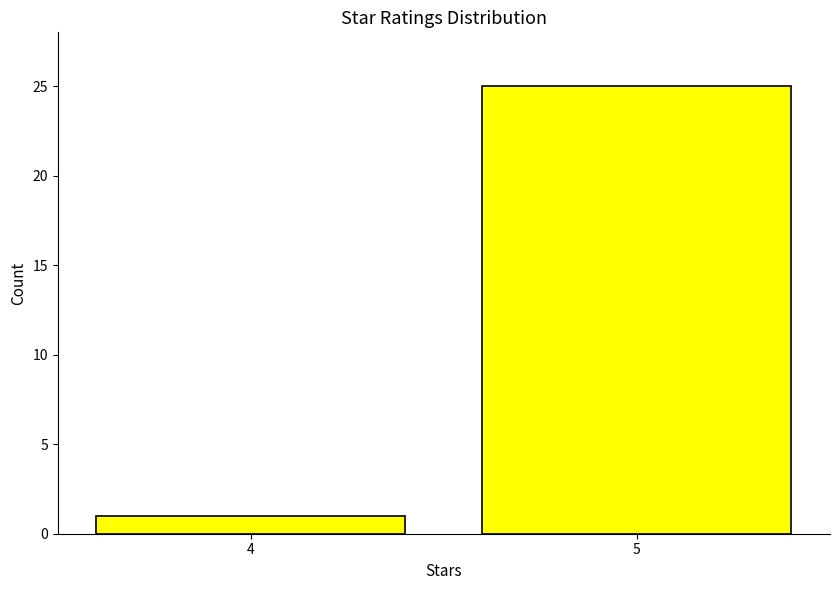

Reading left to right, what are all the values shown in this chart?

4=1	5=25